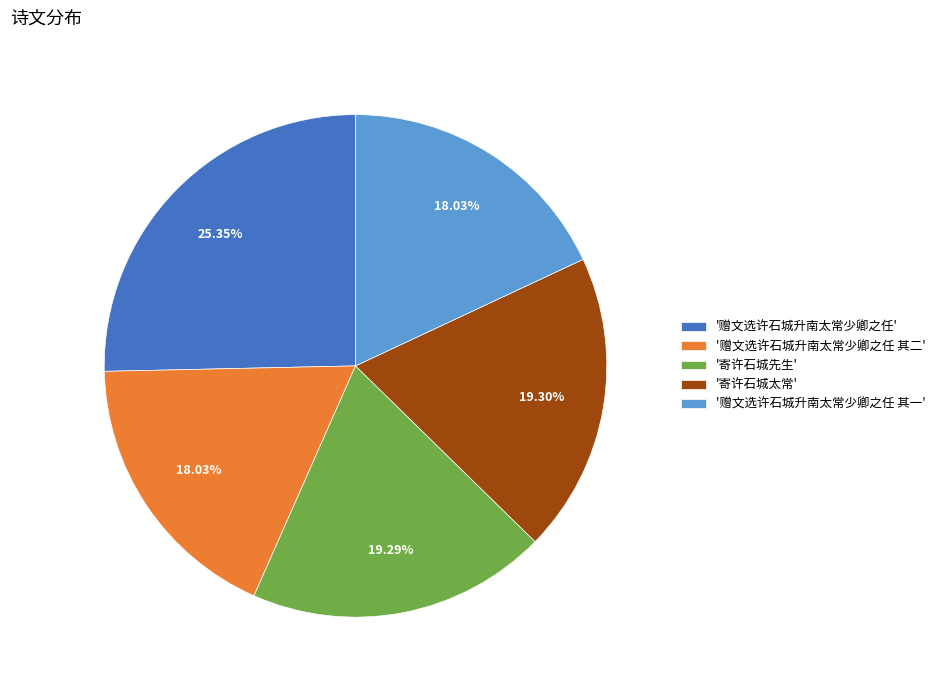

Count the number of slices in the pie.

5